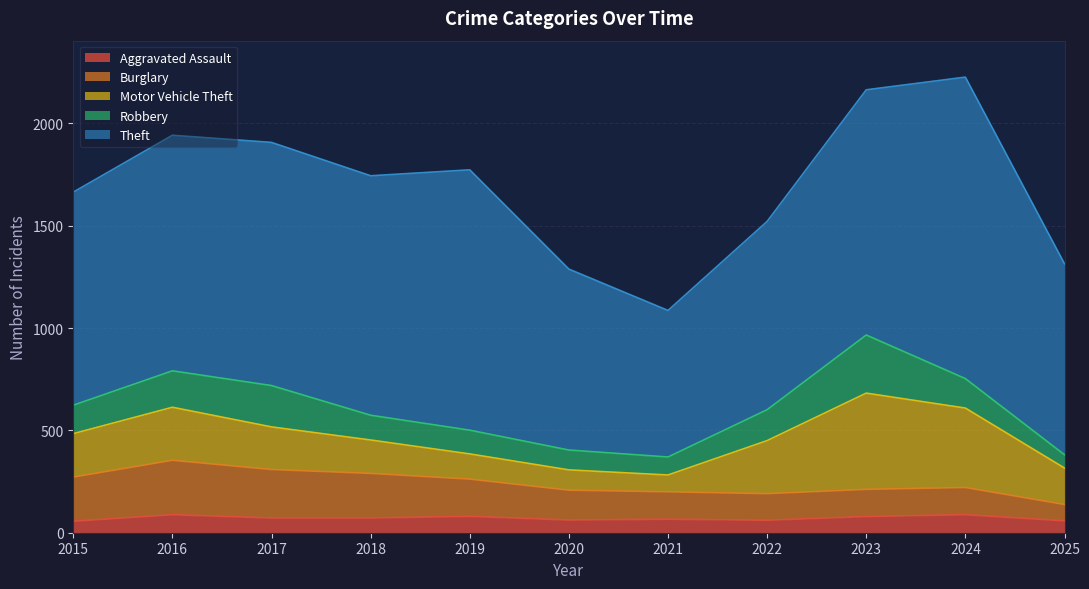

Reading left to right, list all the values displayed in this chart.

Aggravated Assault: 2015=56	2016=88	2017=72	2018=72	2019=80	2020=62	2021=66	2022=61	2023=79	2024=88	2025=58
Burglary: 2015=216	2016=266	2017=237	2018=218	2019=182	2020=146	2021=134	2022=130	2023=133	2024=133	2025=80
Motor Vehicle Theft: 2015=212	2016=259	2017=208	2018=163	2019=123	2020=99	2021=82	2022=259	2023=470	2024=388	2025=178
Robbery: 2015=139	2016=178	2017=202	2018=121	2019=116	2020=97	2021=88	2022=151	2023=284	2024=144	2025=65
Theft: 2015=1041	2016=1151	2017=1188	2018=1170	2019=1272	2020=884	2021=716	2022=920	2023=1198	2024=1473	2025=933